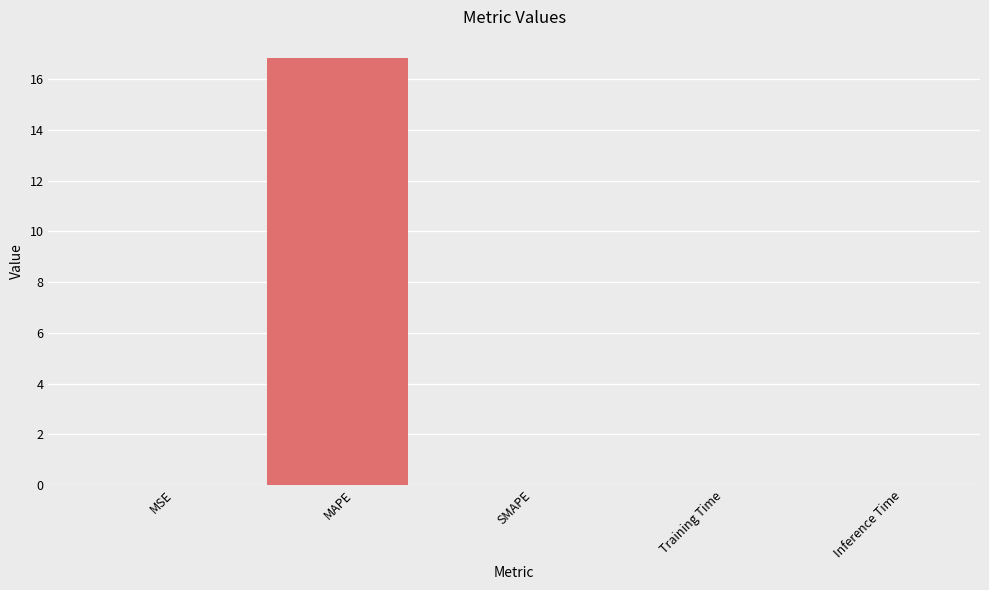

The value at Inference Time is 0.0. True or false?

True